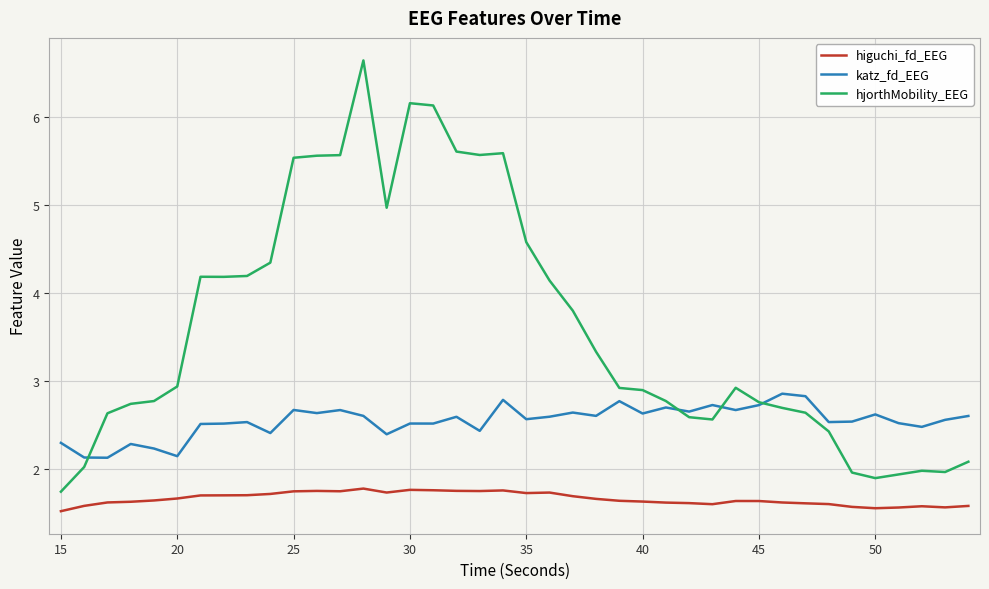

What is the sum of all hjorthMobility_EEG values?

144.0